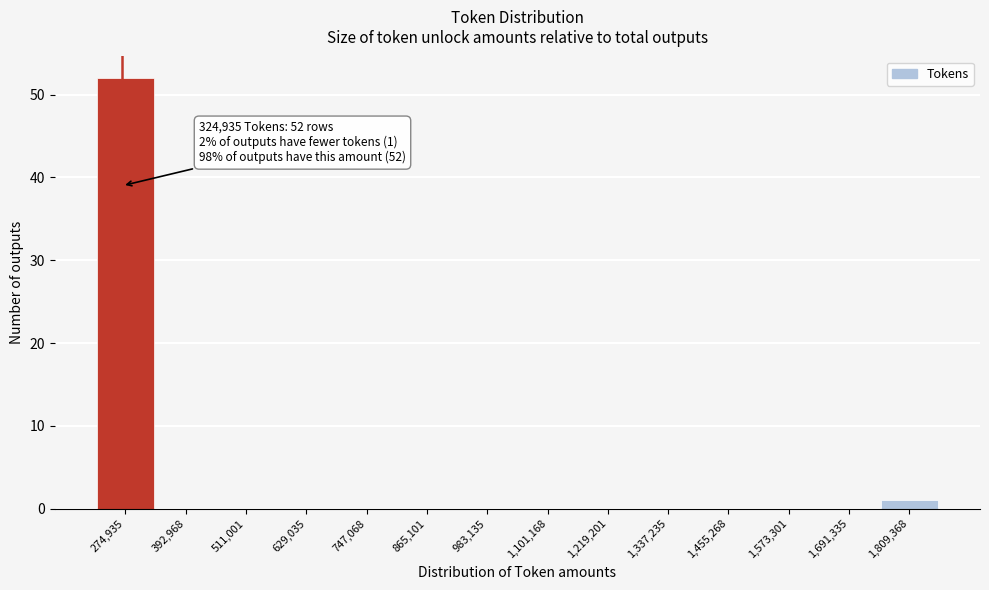

Reading left to right, extract all data points from this chart.

274,935=52	392,968=0	511,001=0	629,035=0	747,068=0	865,101=0	983,135=0	1,101,168=0	1,219,201=0	1,337,235=0	1,455,268=0	1,573,301=0	1,691,335=0	1,809,368=1